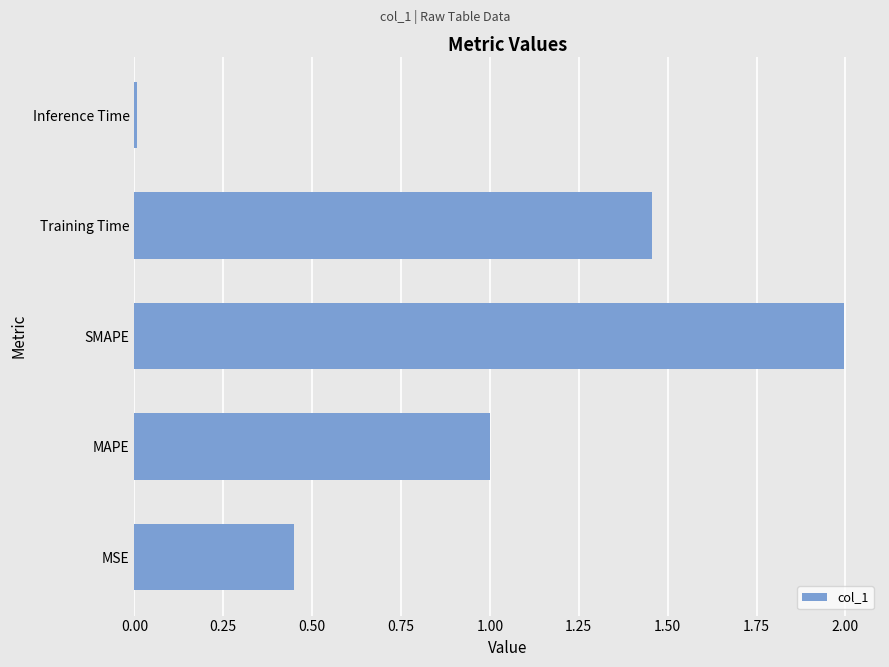

True or false: the data shows 0.3 at MAPE.

False